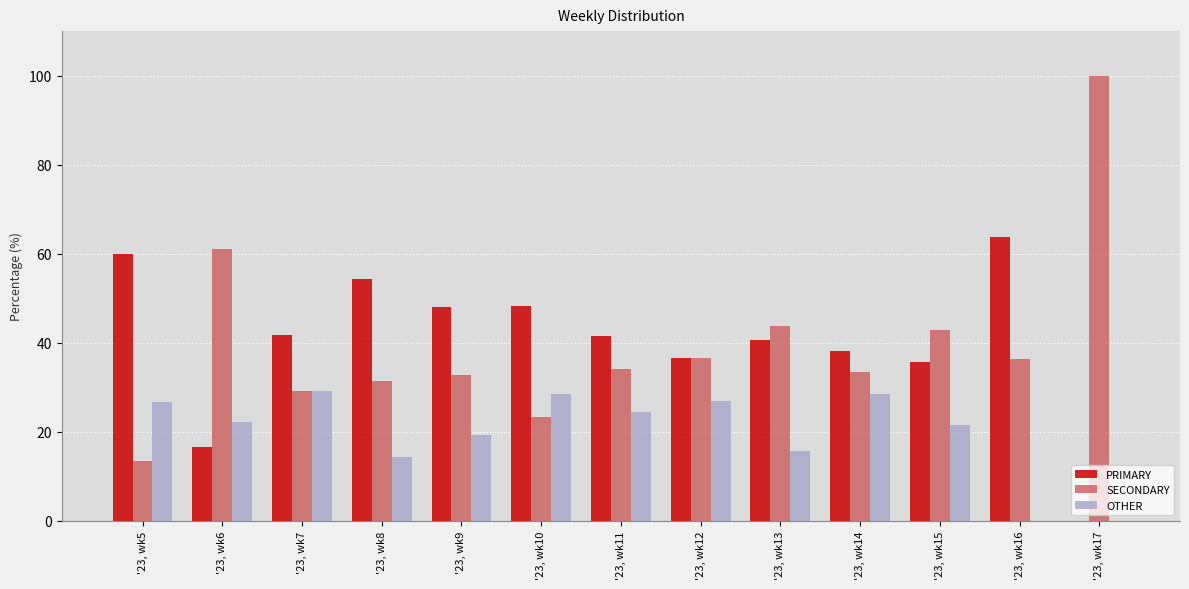

What is the total value across all series at '23, wk16?

100.0